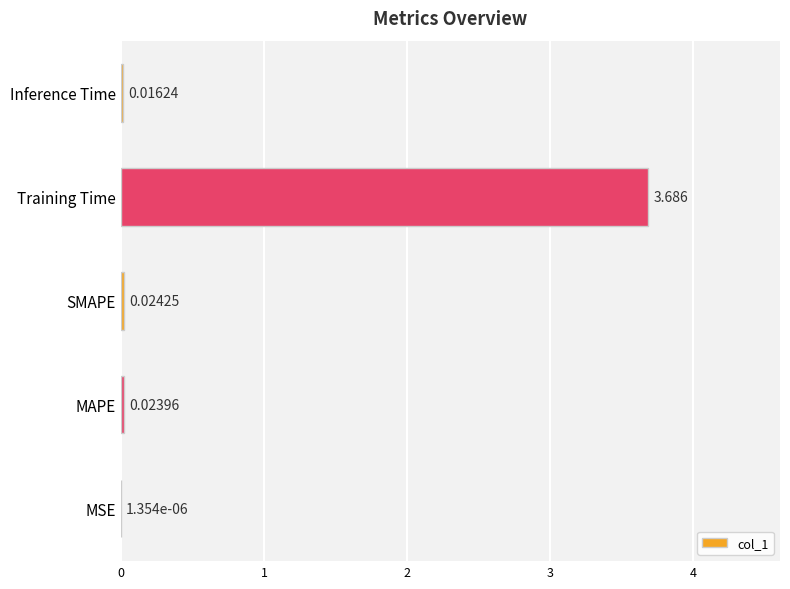

At which category does the chart reach its peak across all series?

Training Time